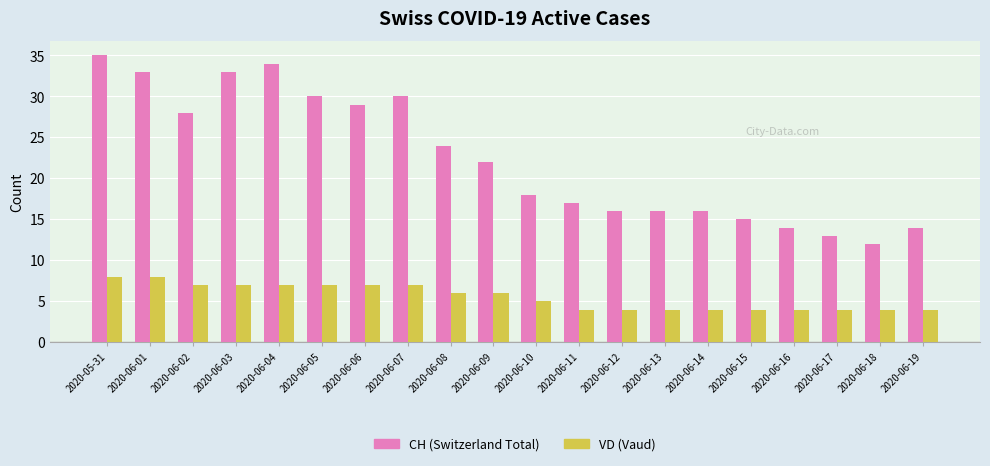

What is the maximum value for VD (Vaud)?

8